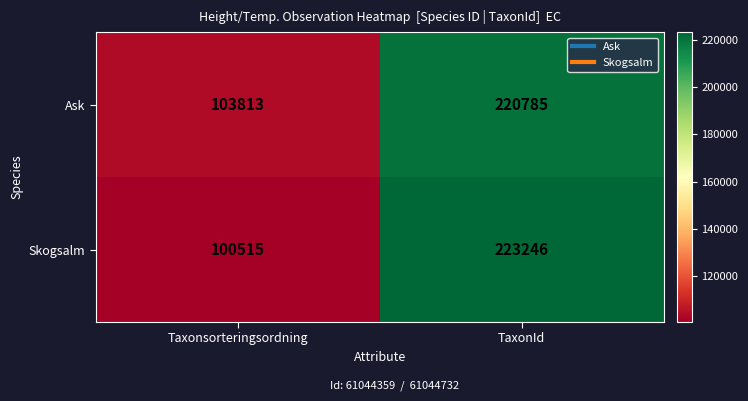

Which series has the largest total across all categories?

Ask